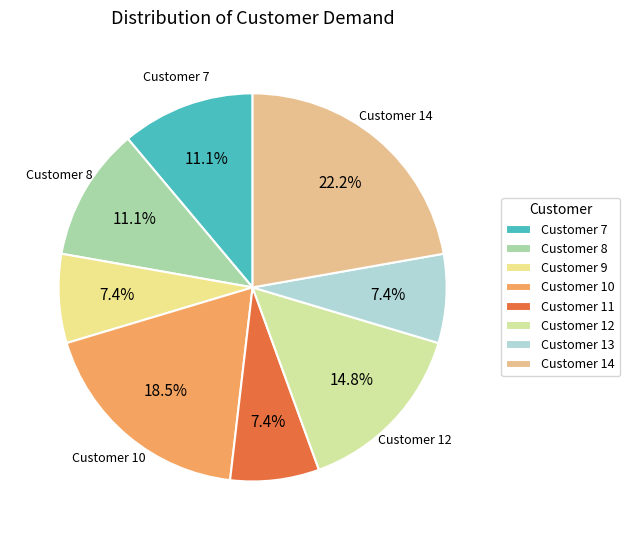

How many slices are in this pie chart?

8